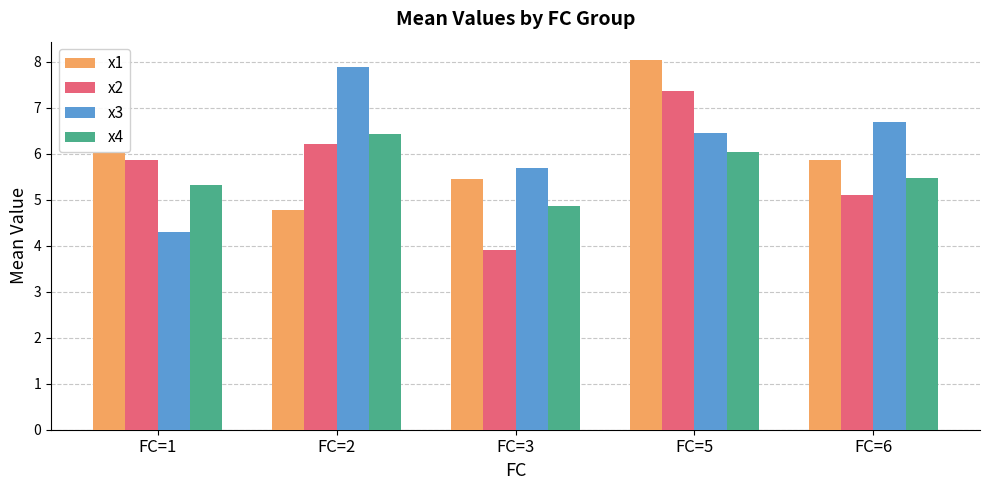

What is the approximate value of x3 at FC=5?

6.4